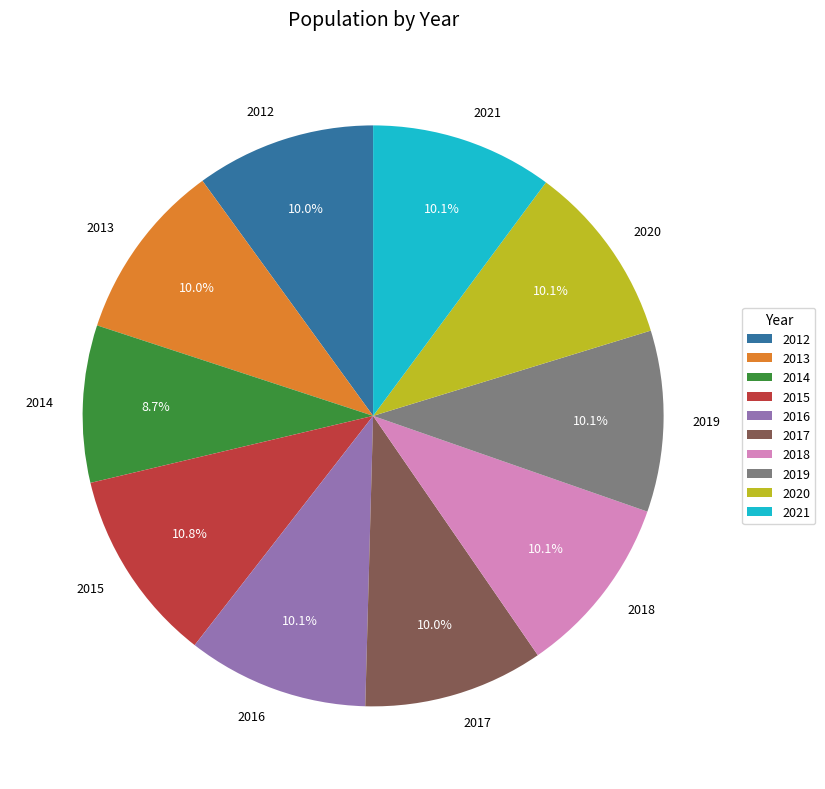

How many segments does this pie chart have?

10